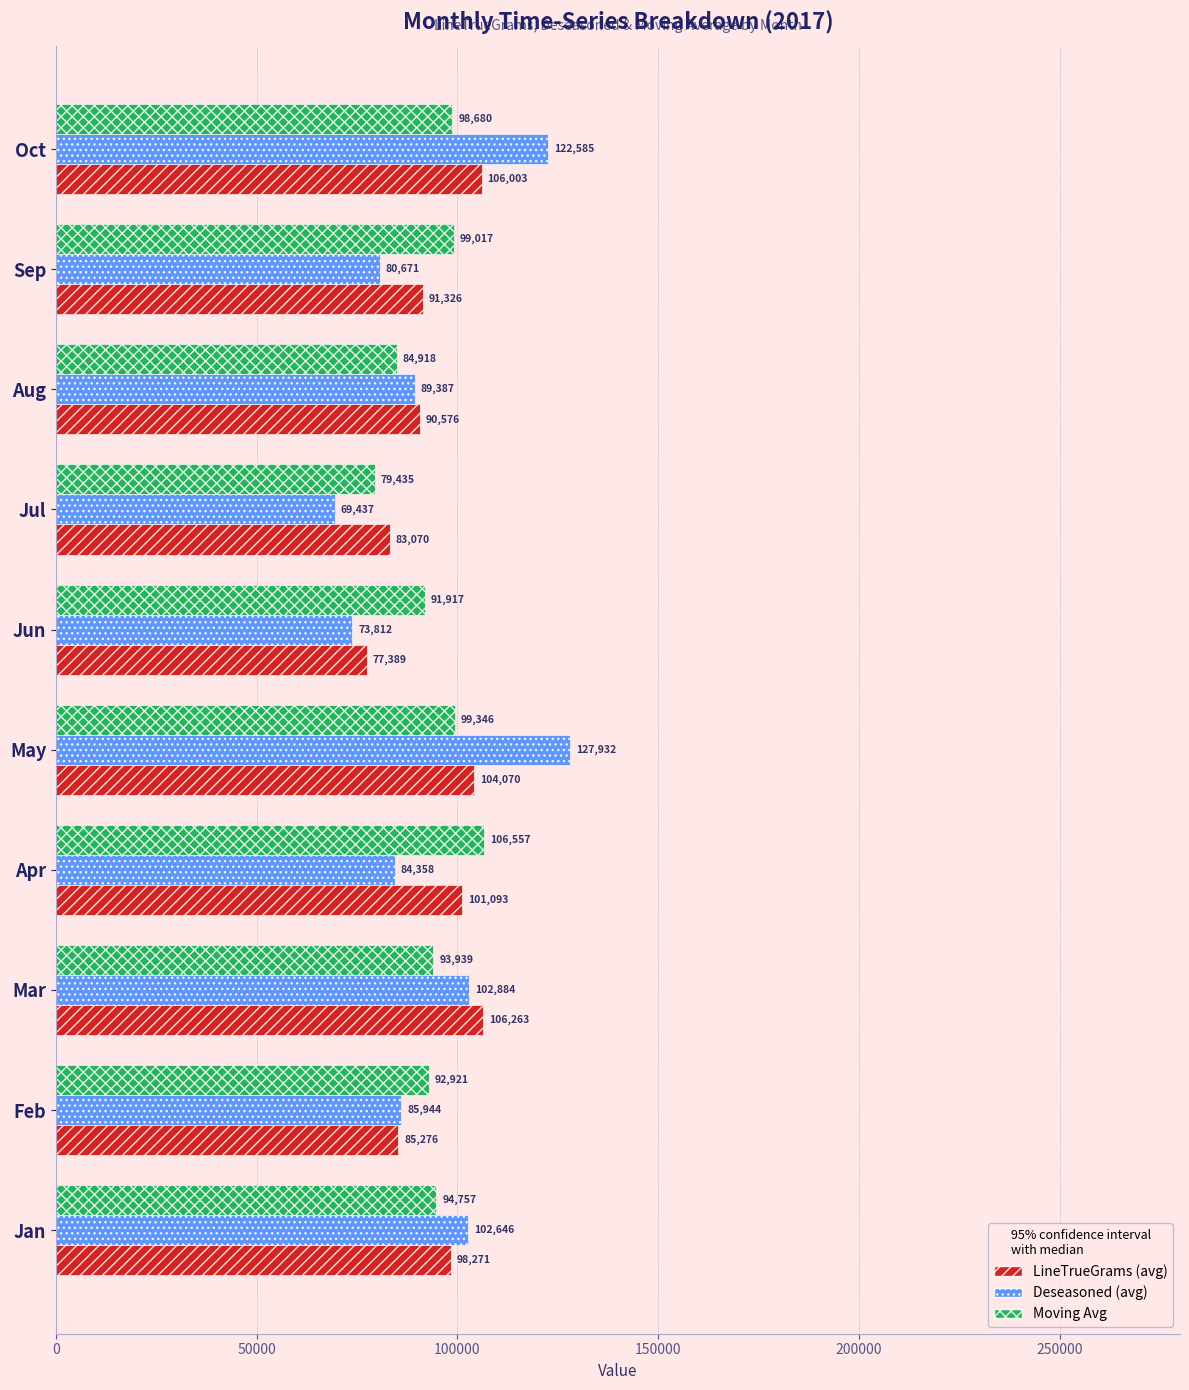

Which series has the largest total across all categories?

LineTrueGrams (avg)